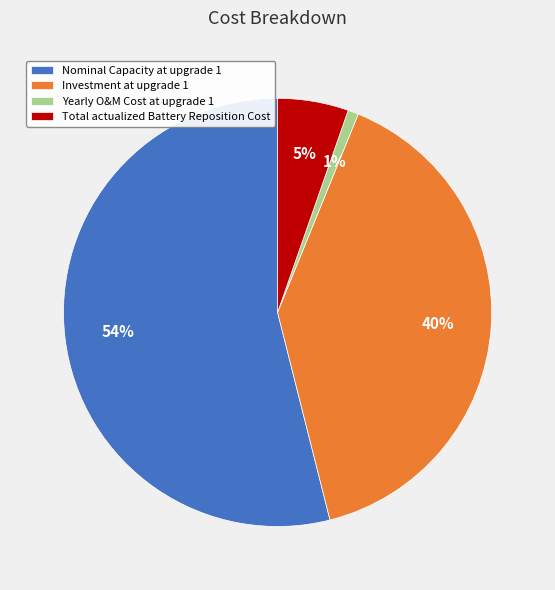

Does Investment at upgrade 1 represent more than half of the total?

No